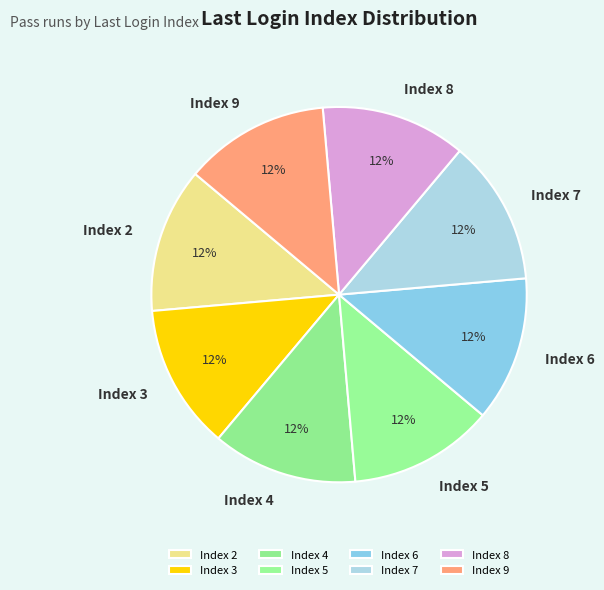

How many segments does this pie chart have?

8